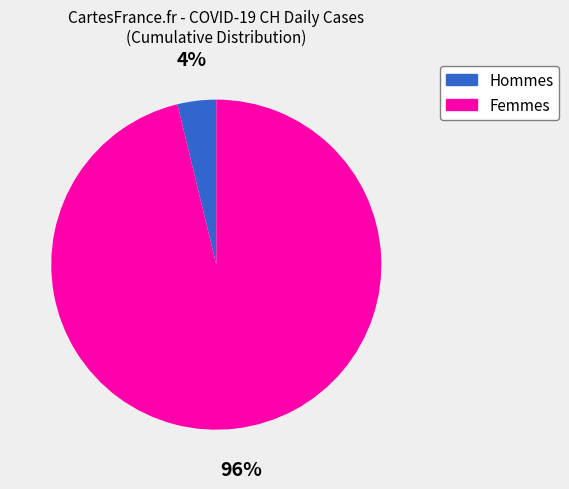

Rank the categories by value from lowest to highest.

Hommes, Femmes